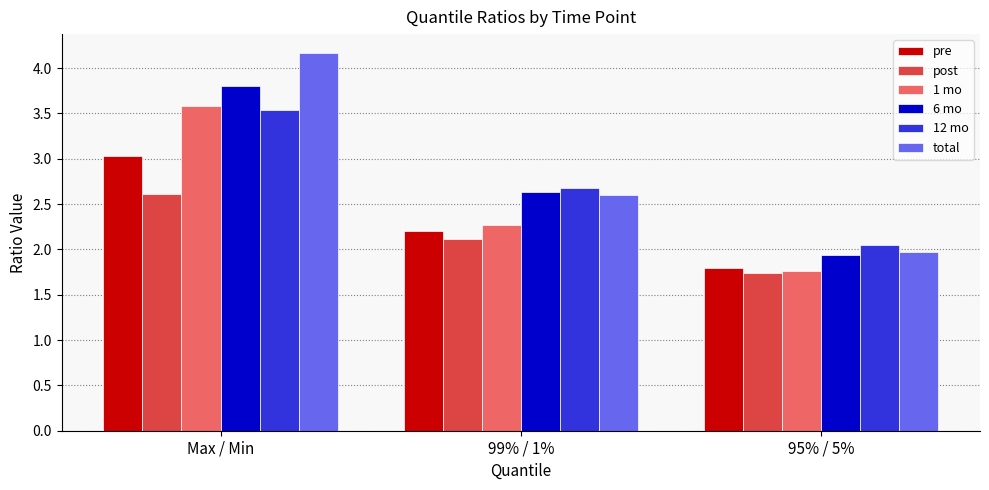

What is the difference between the 6 mo values at 99% / 1% and Max / Min?

1.2